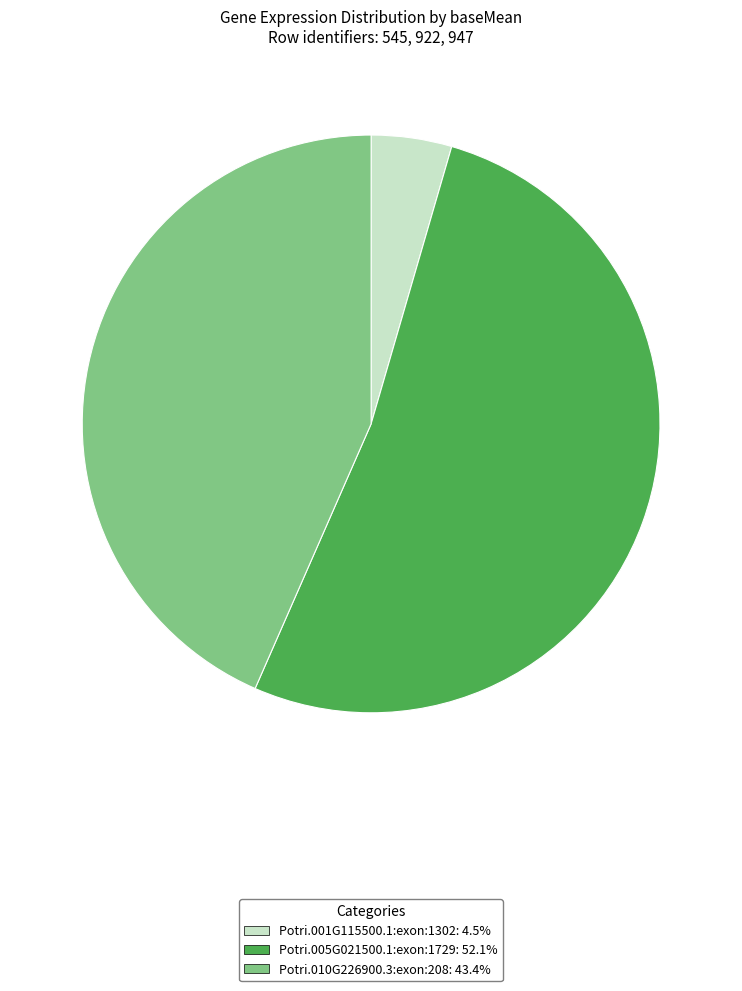

What is the smallest slice in the pie chart?

Potri.001G115500.1:exon:1302